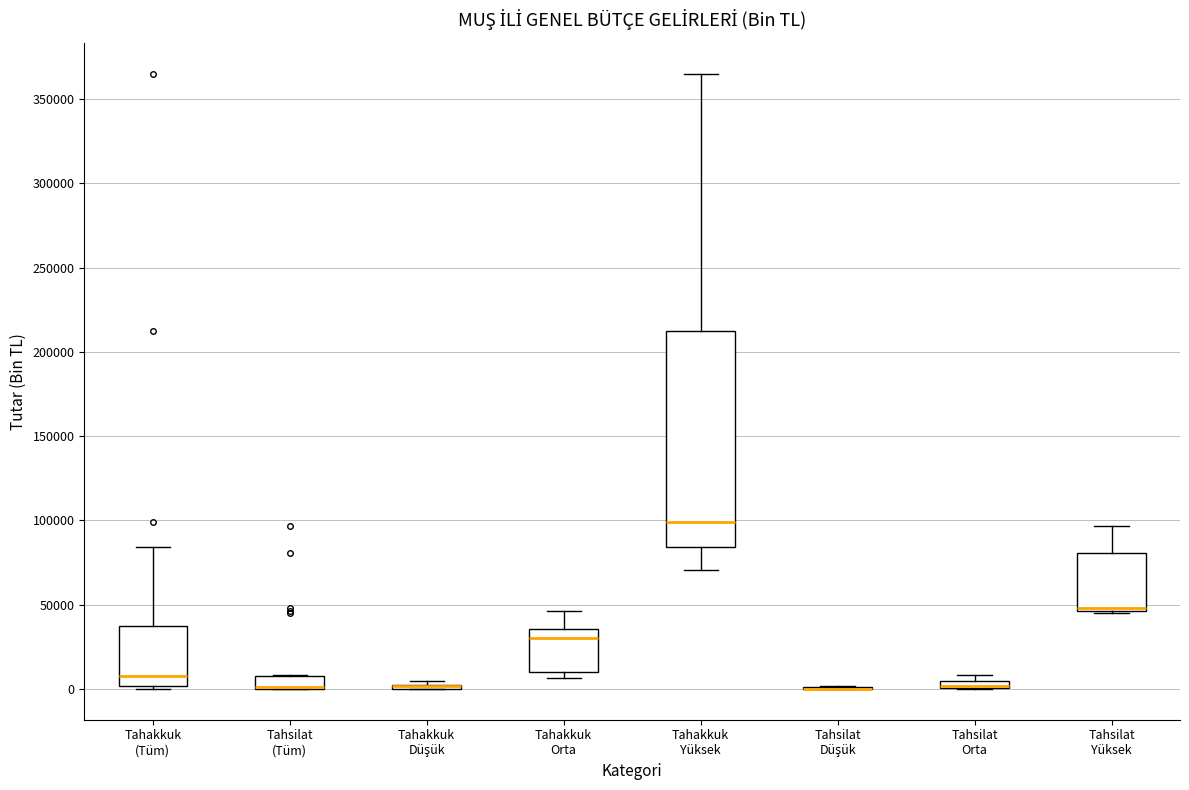

Where is the lower edge of the box for Tahakkuk Orta on the y-axis? The values are not printed on the chart, so give them approximately, as read against the axis.

10000